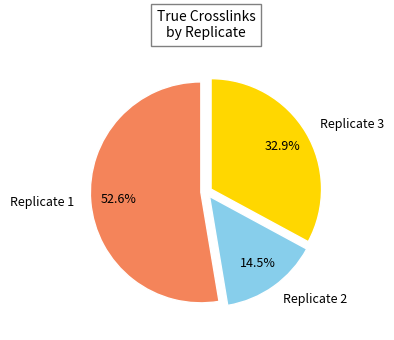

Is it true that Replicate 1 is 41% of the pie?

False